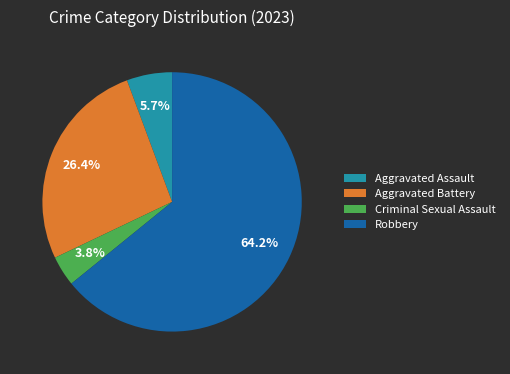

True or false: Criminal Sexual Assault accounts for 17% of the total.

False